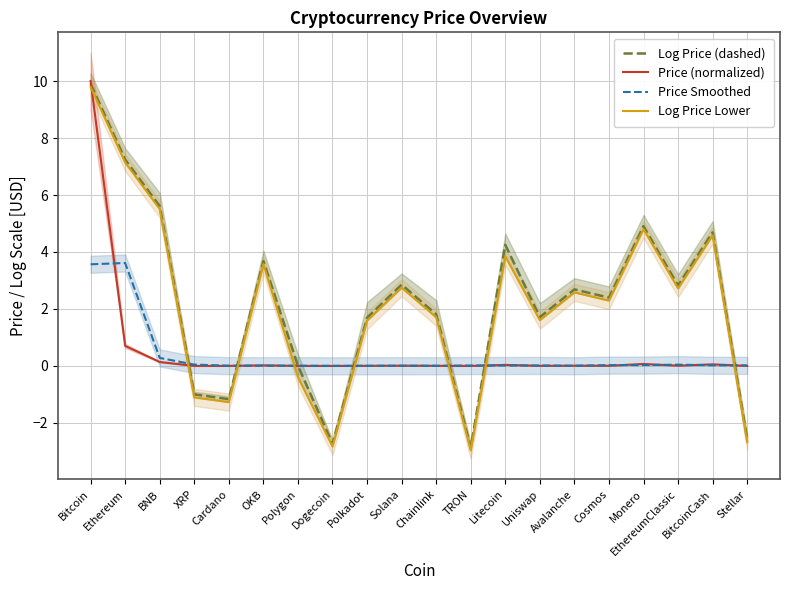

Where does the Log Price Lower series first go above 2?

Bitcoin